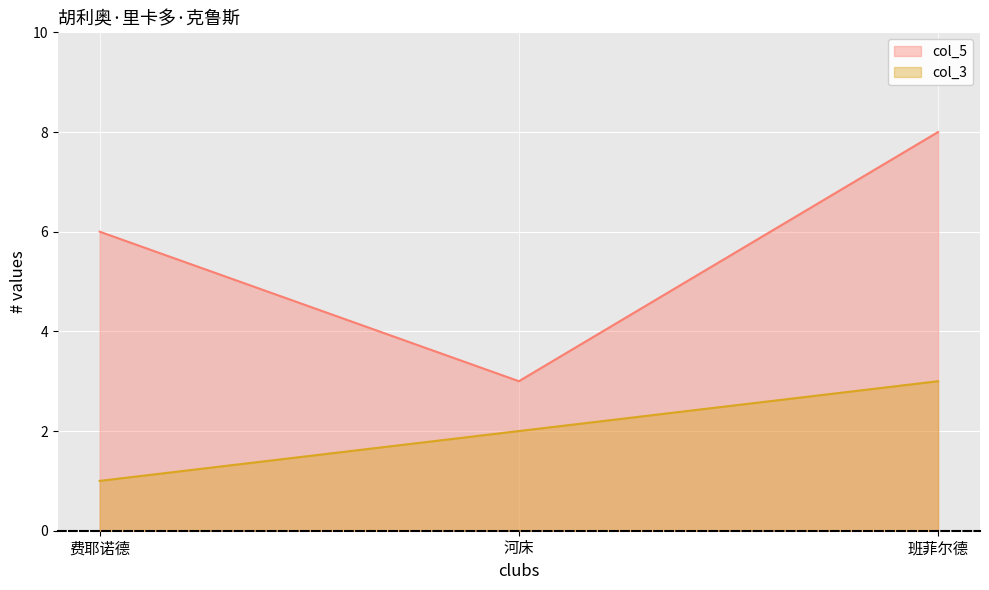

Which series has the widest spread of values?

col_5